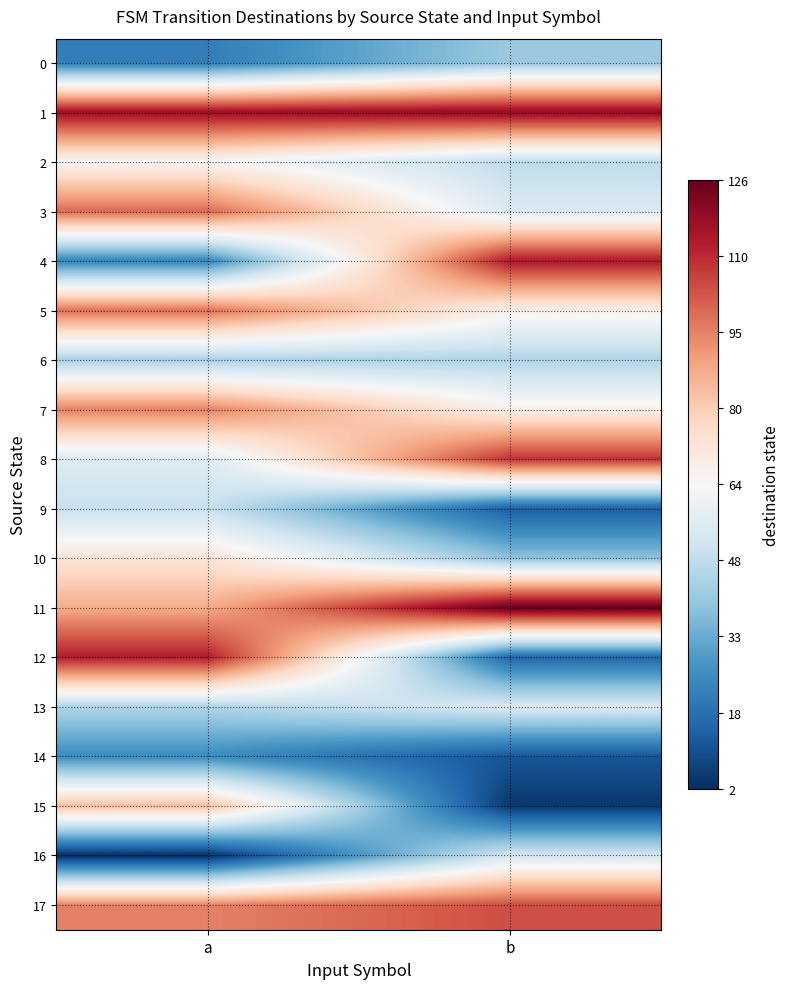

List the series in order of their peak value, highest first.

11, 1, 4, 12, 8, 17, 3, 5, 7, 15, 10, 2, 13, 16, 9, 6, 0, 14